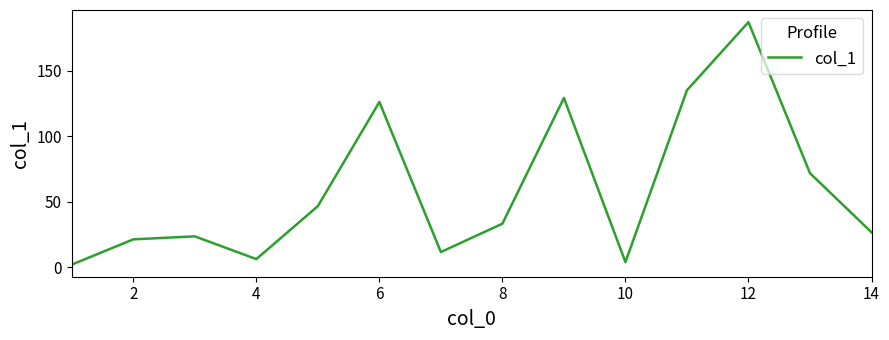

What is the sum of all values?

824.2